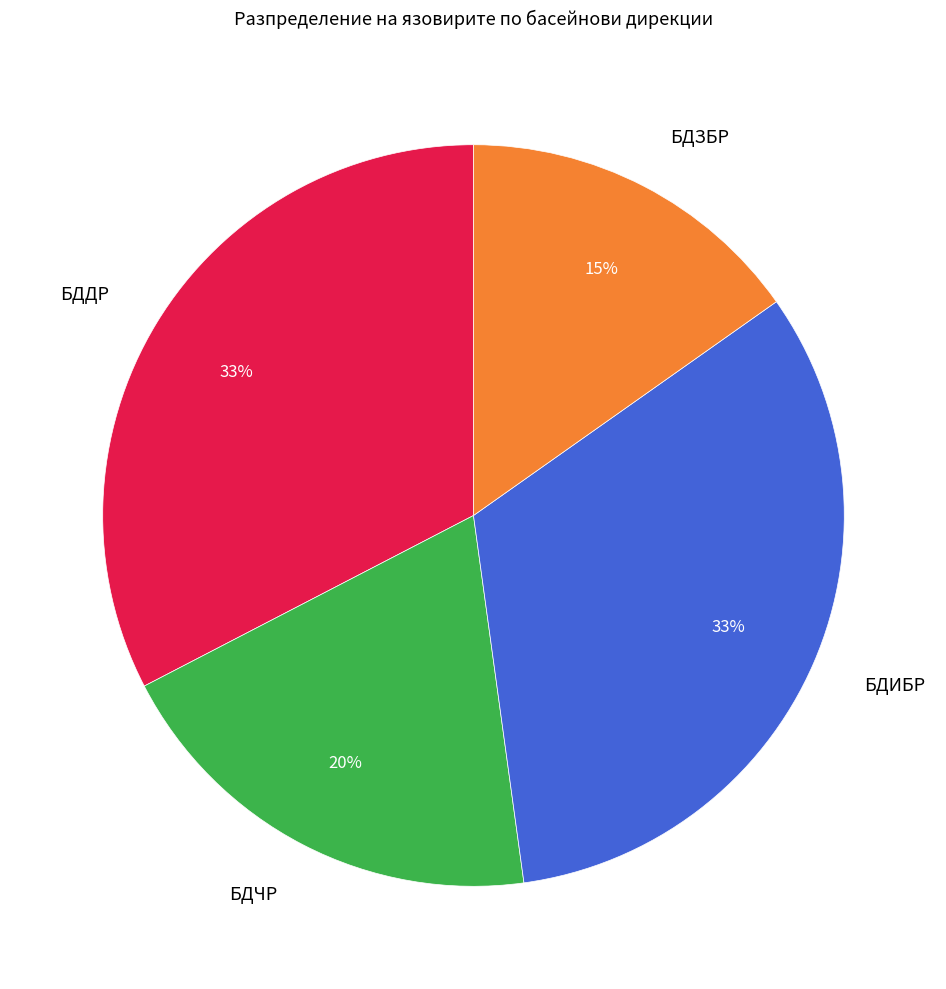

Do БДДР and БДЧР together represent more than half of the pie?

Yes